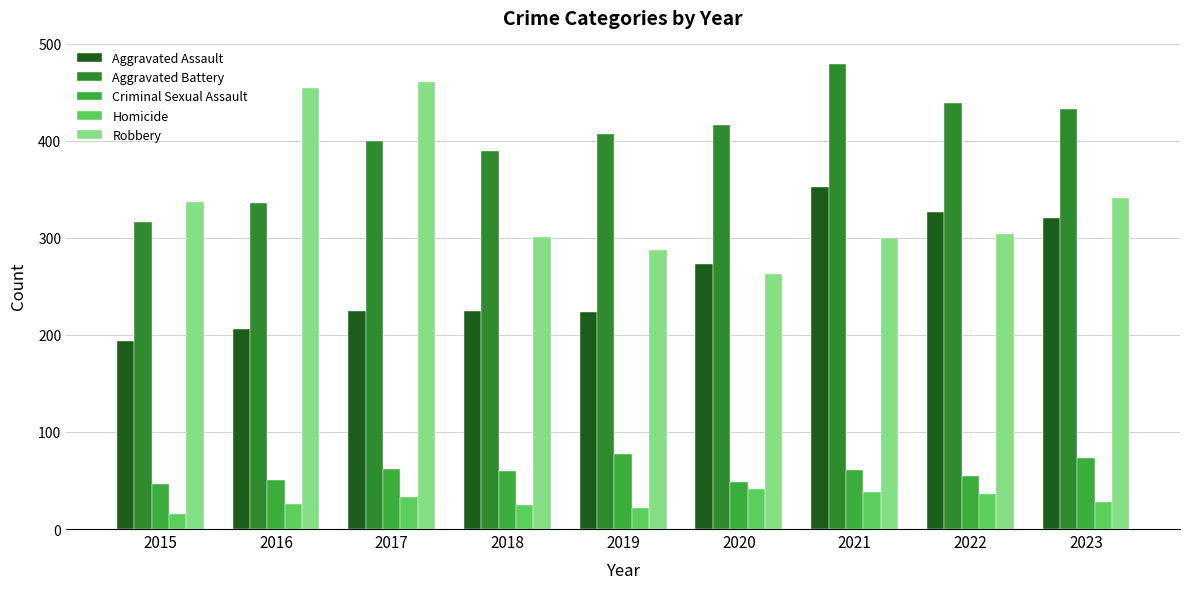

What is the difference between the highest and lowest values at 2022?

403